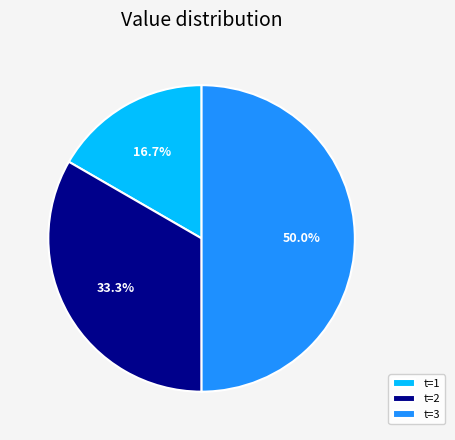

Combined, what portion of the pie is t=1 and t=2?

50.0%